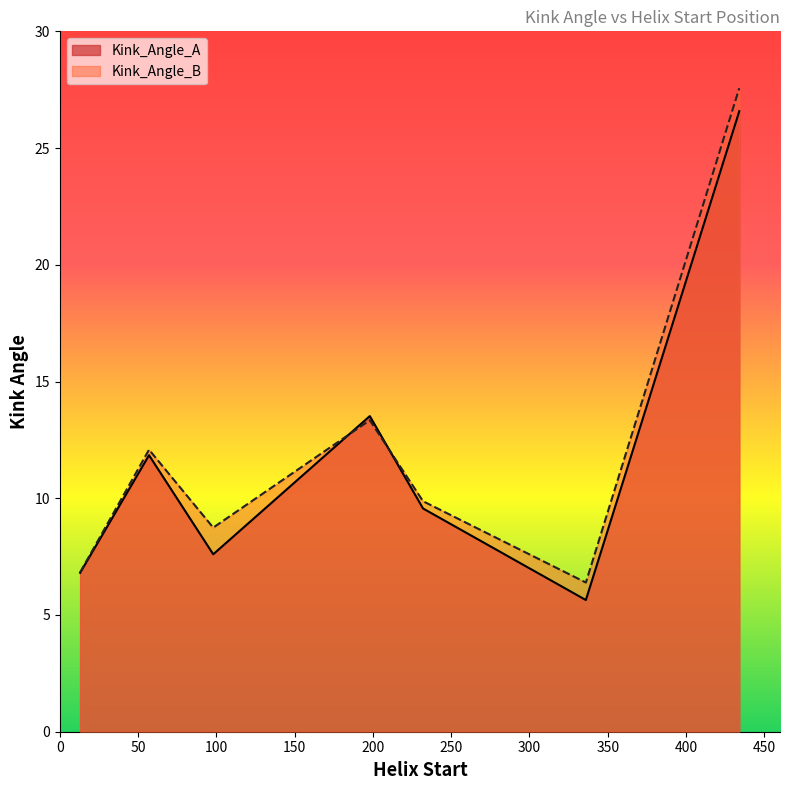

What is the difference between the maximum and second lowest values in the Kink_Angle_A series?

19.8